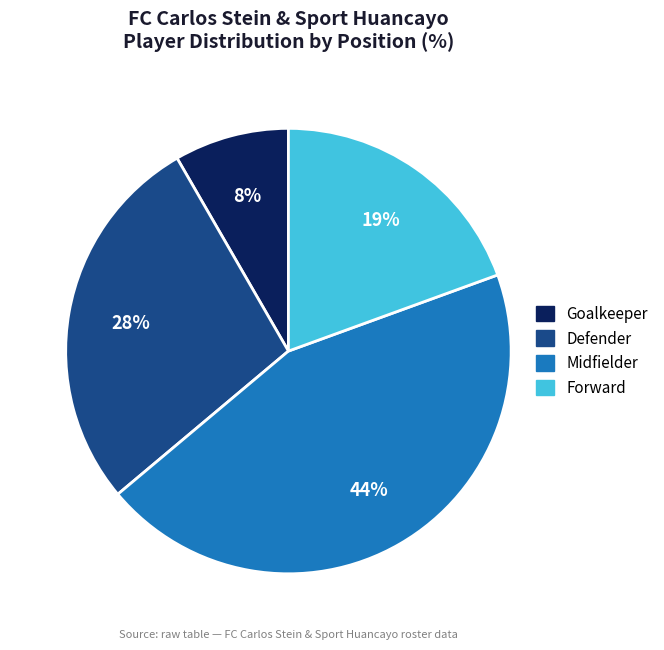

To the nearest percent, what is the average slice percentage?

25%